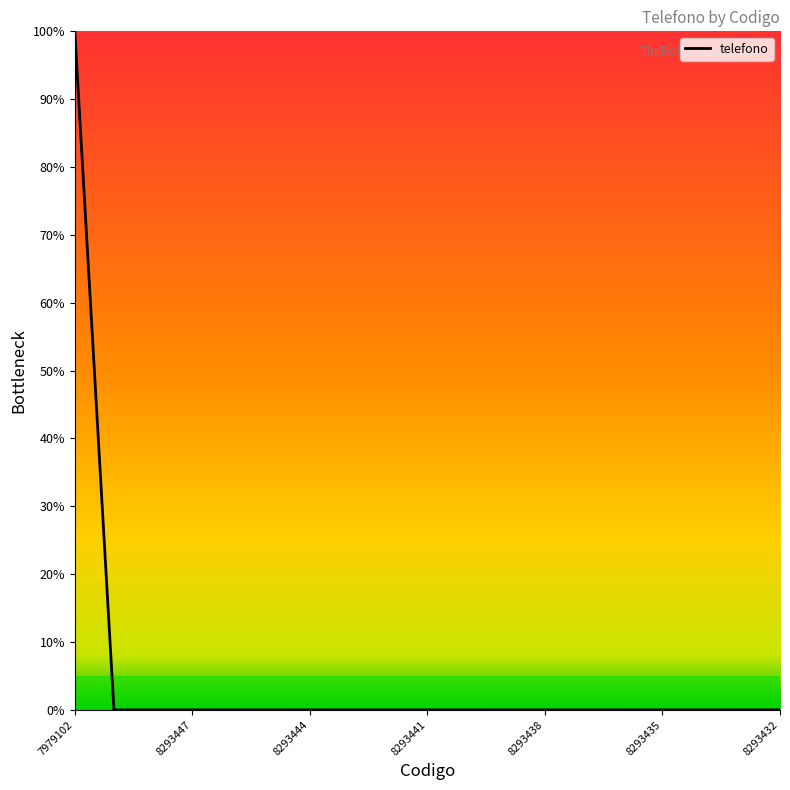

What is the difference between the maximum and minimum values?

100.0